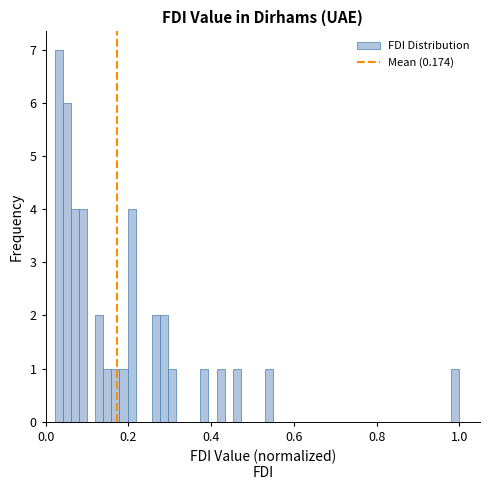

Read against the x-axis, roughly where is the centre of the tallest bar?

0.04